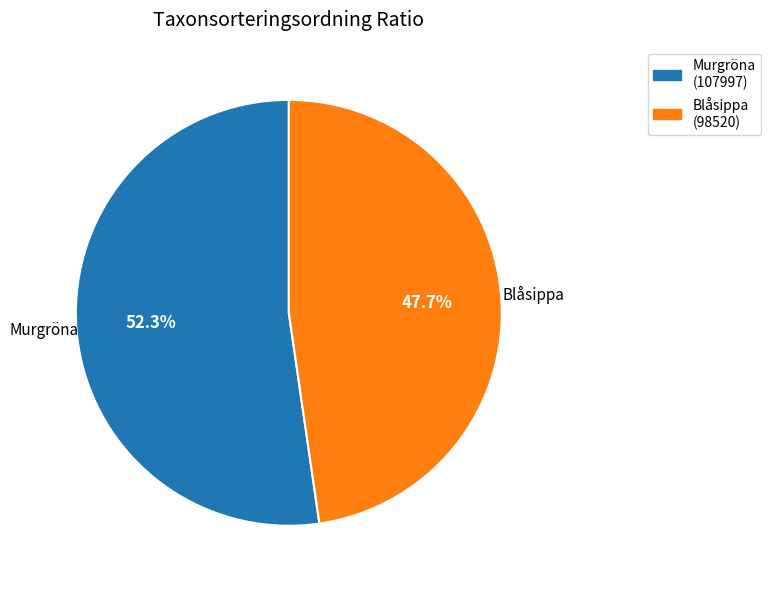

What percentage is NOT represented by Blåsippa?

52.3%